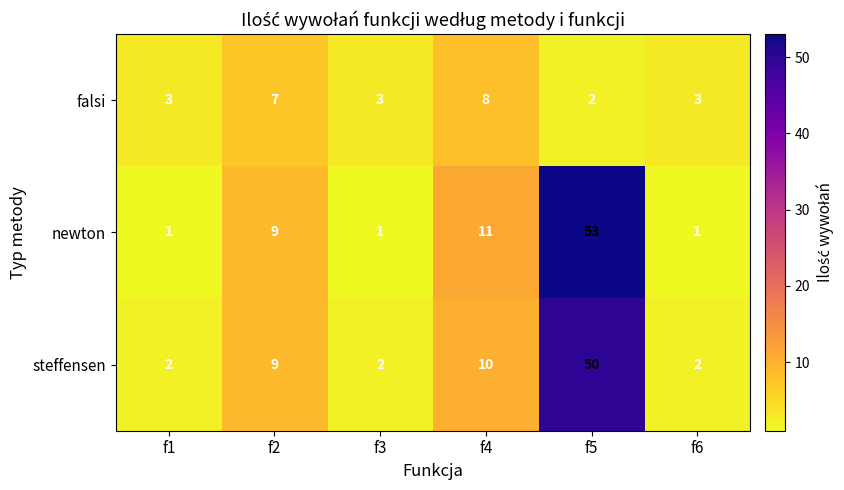

What is the average value of the newton series?

13